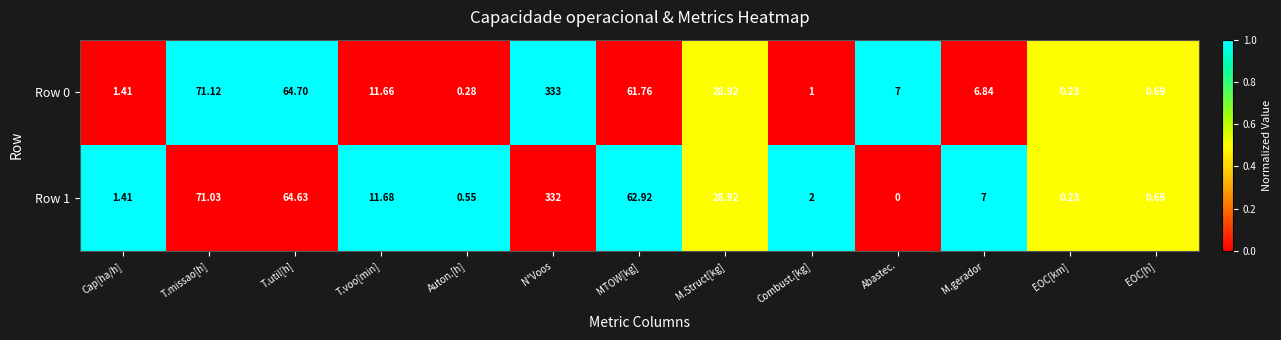

Which label corresponds to the smallest value in the chart?

Abastec.